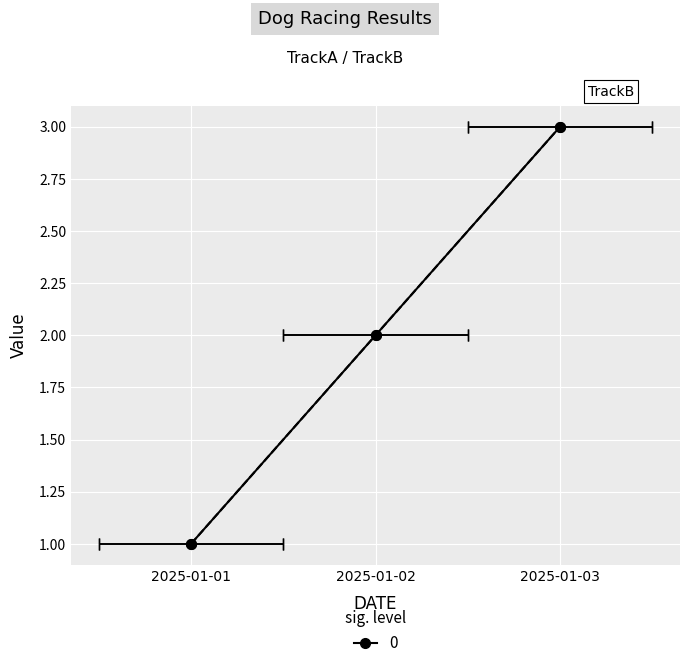

Which has a higher value, 2025-01-01 or 2025-01-03?

2025-01-03